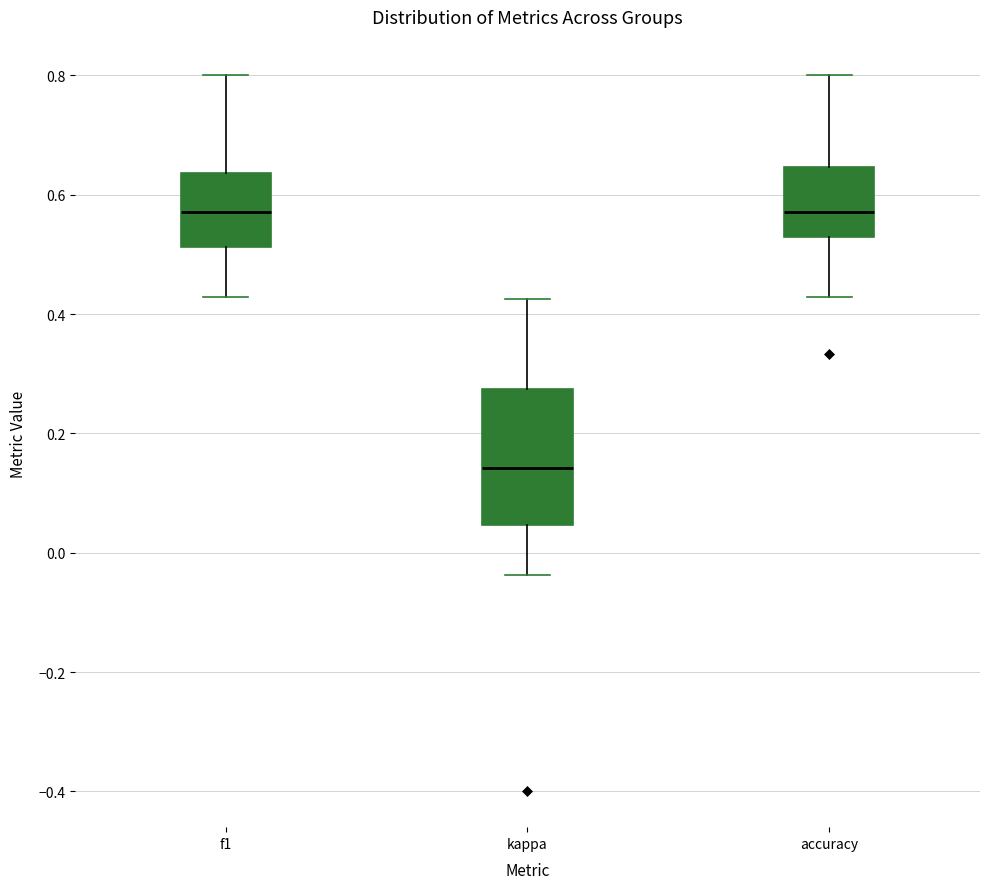

Reading left to right, read every box against the y-axis: the position of its median line, the range the box covers, and the ends of its whiskers. The values are not printed on the chart, so give them approximately, as read against the axis.

f1: median 0.58, box 0.52 to 0.64, whiskers 0.42 to 0.80
kappa: median 0.14, box 0.04 to 0.28, whiskers -0.04 to 0.42
accuracy: median 0.58, box 0.52 to 0.64, whiskers 0.42 to 0.80